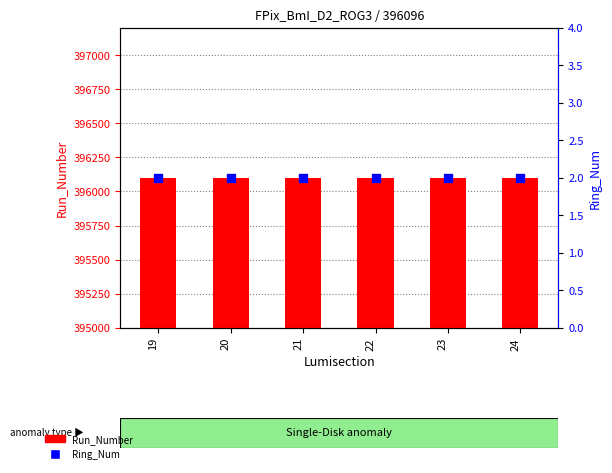

What are all the series names shown in the legend?

Run_Number, Ring_Num